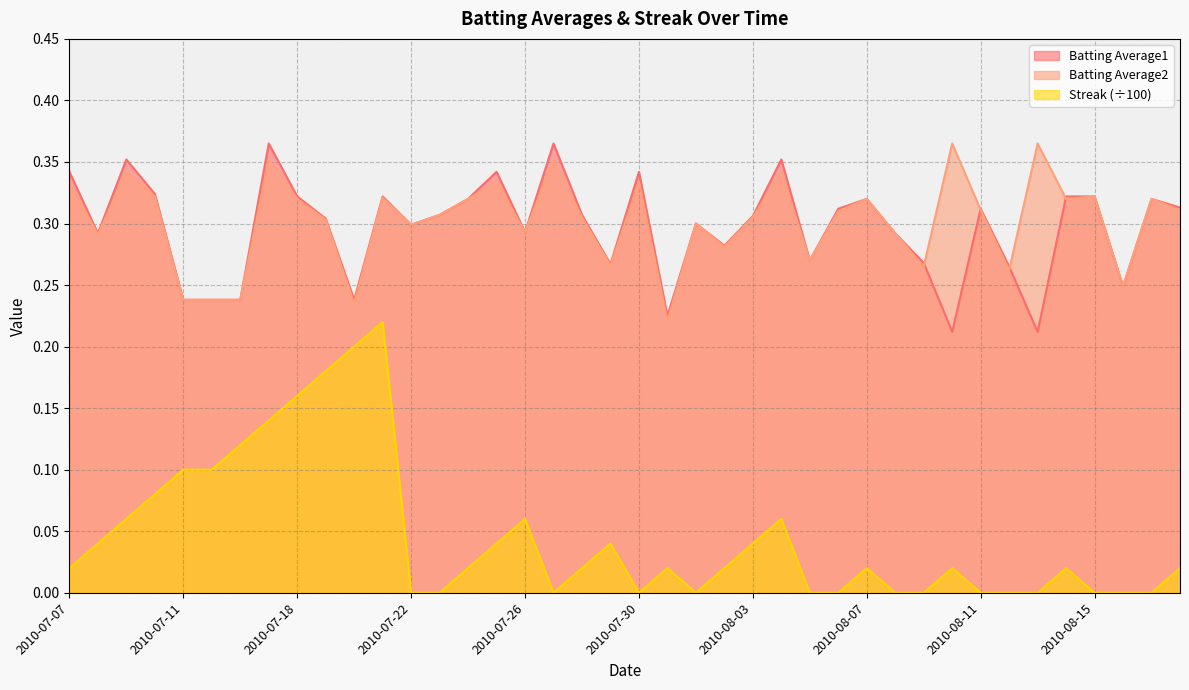

Which series changed the most between 2010-07-07 and 2010-07-17?

Streak